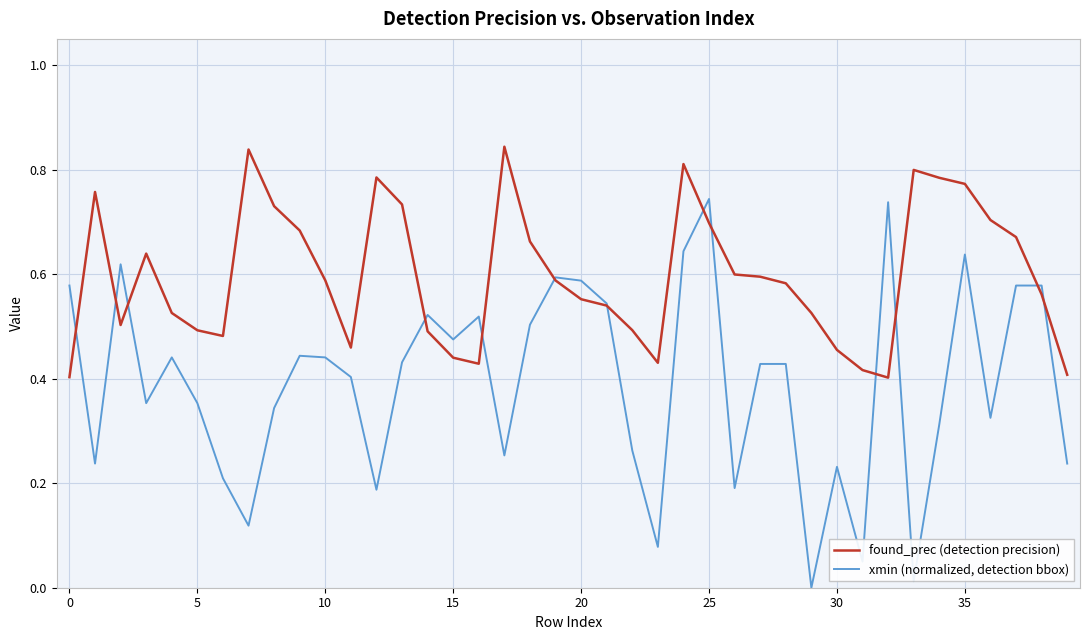

List the series in order of their overall mean, lowest first.

xmin (normalized, detection bbox), found_prec (detection precision)